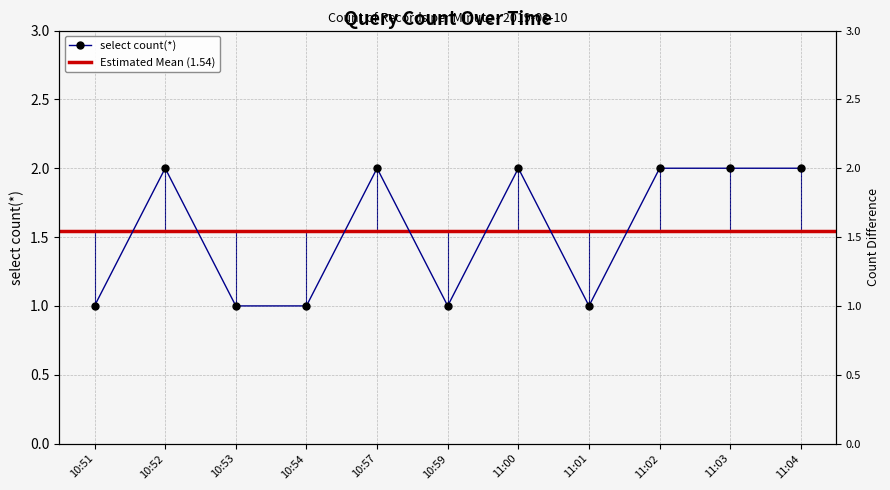

Rank the categories by value from lowest to highest.

10:51, 10:53, 10:54, 10:59, 11:01, 10:52, 10:57, 11:00, 11:02, 11:03, 11:04